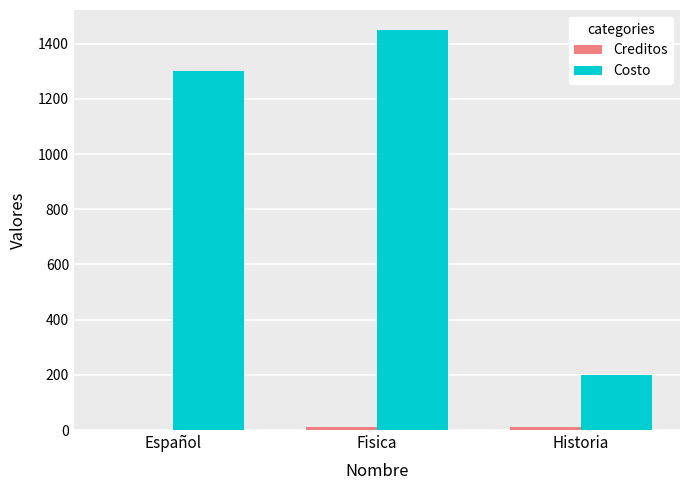

Between Español and Historia, which series saw the biggest shift?

Costo